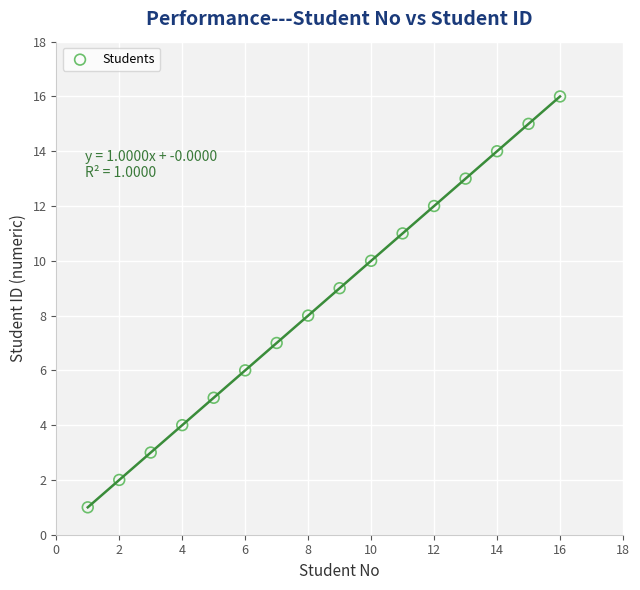

What is the range of X values (max minus min)?

15